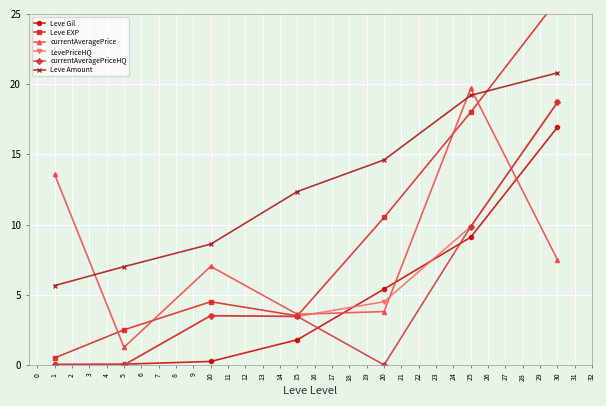

Which series has the largest total across all categories?

Leve Amount